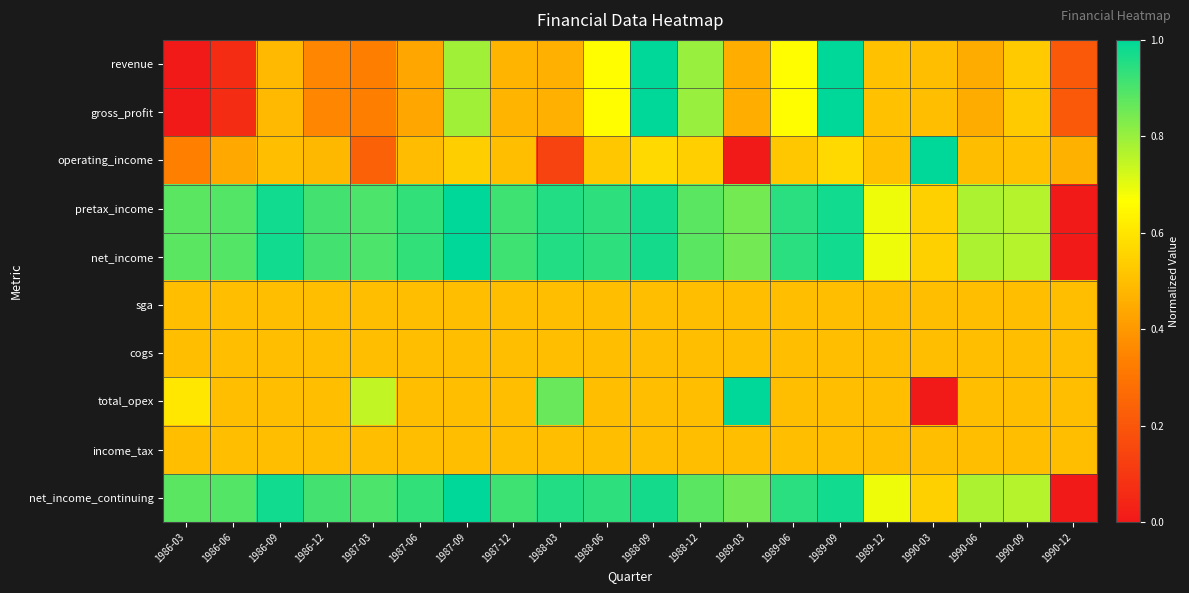

What is the spread (max minus min) of values at 1989-06?

0.4